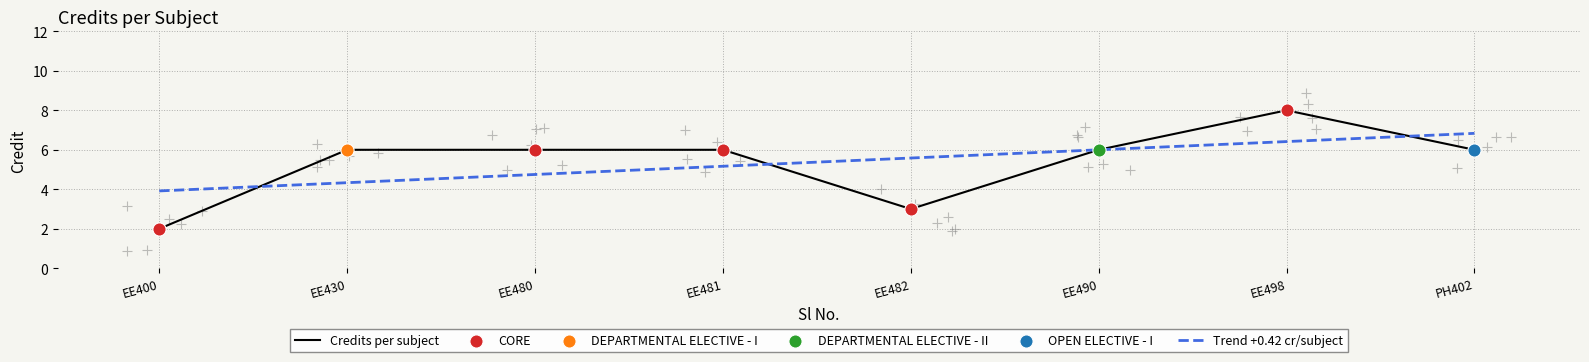

Which series reaches the maximum Y coordinate?

Credits per subject